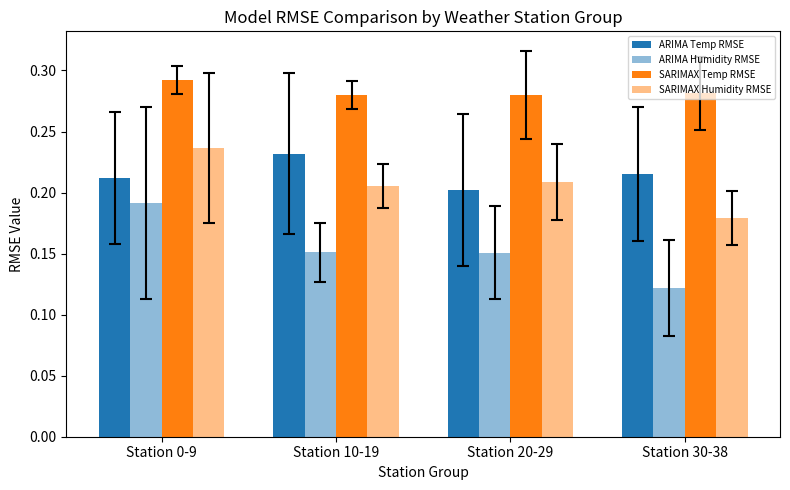

What is the total value across all series at Station 20-29?

0.8